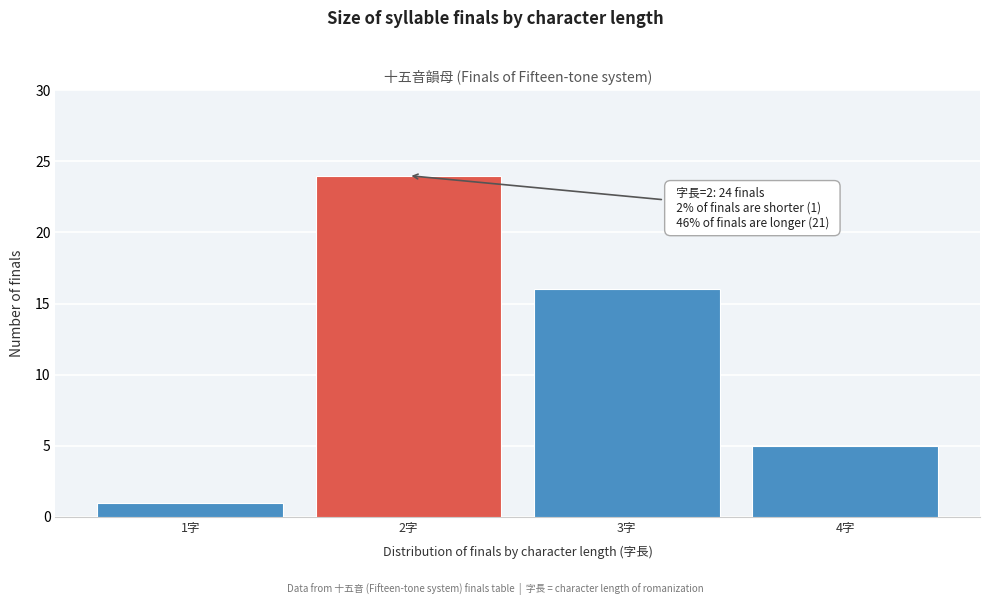

Reading right to left, what are all the values shown in this chart?

5	16	24	1